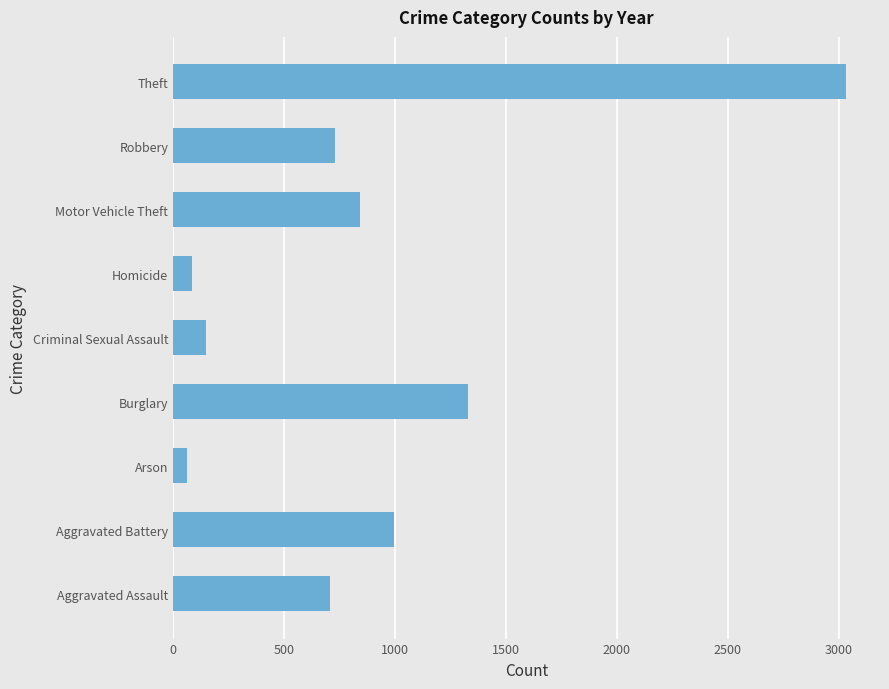

The value at Motor Vehicle Theft is 531. True or false?

False